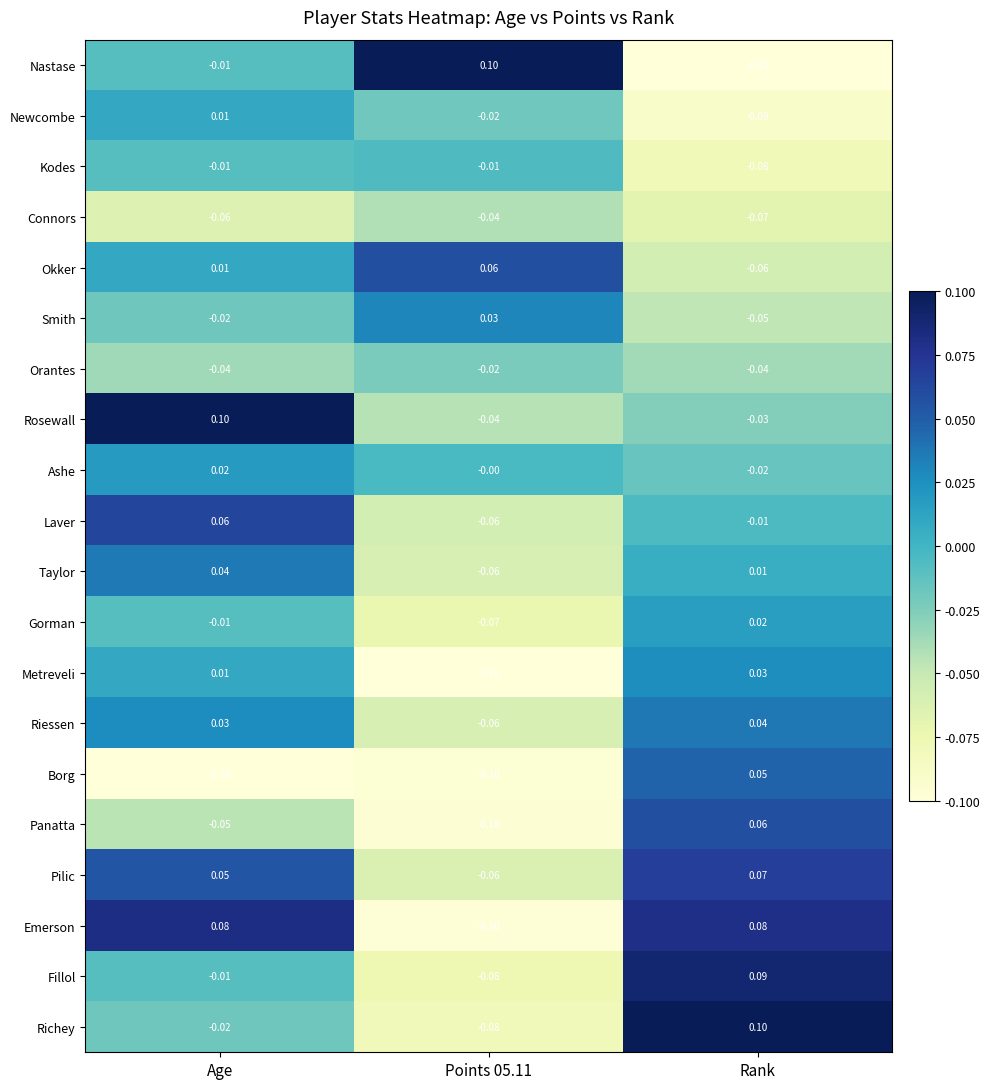

At which label is Fillol closest to 0?

Age